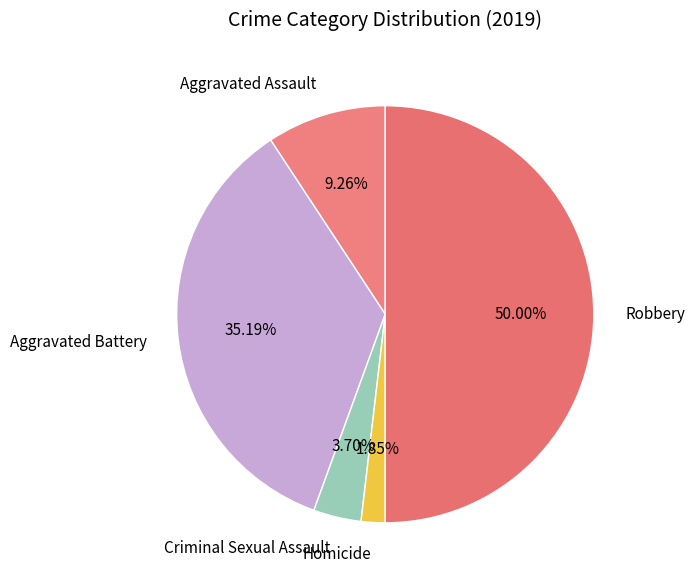

To the nearest percent, what percentage of the pie is Robbery?

50%